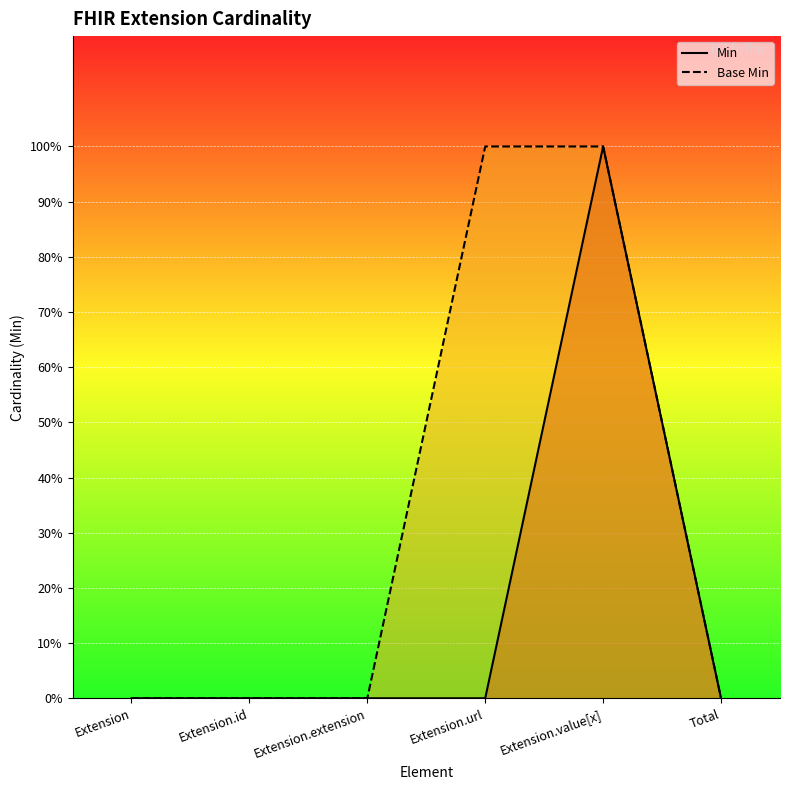

True or false: Min and Base Min cross at least once.

False